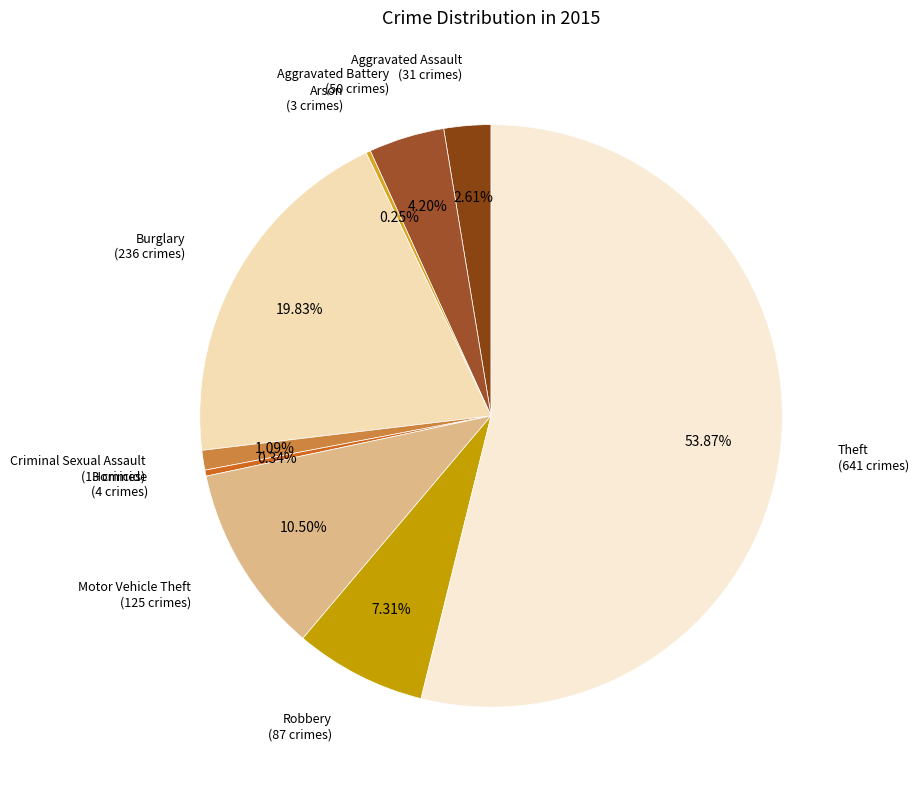

Between Robbery and Aggravated Assault, which is larger?

Robbery